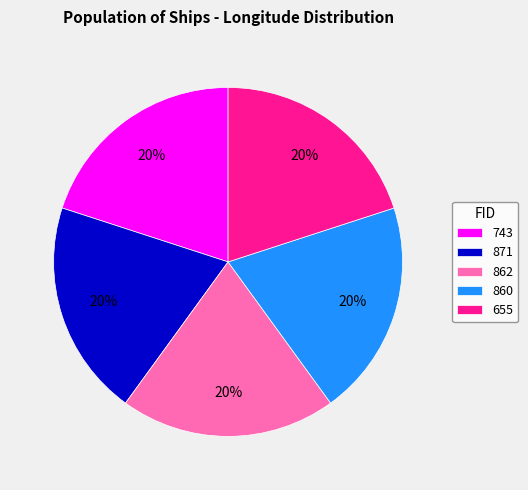

Is it true that 860 is 20% of the pie?

True